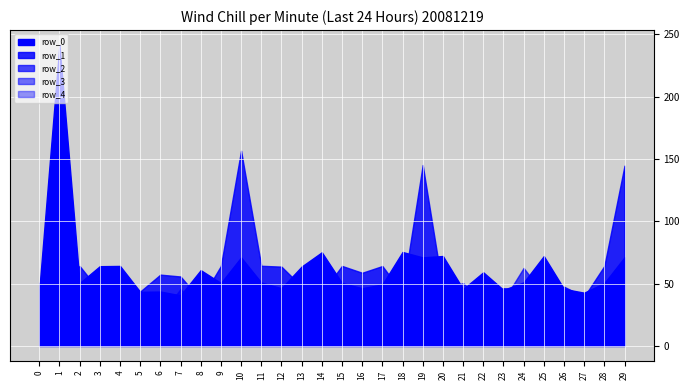

True or false: row_3 and row_4 intersect in this chart.

False